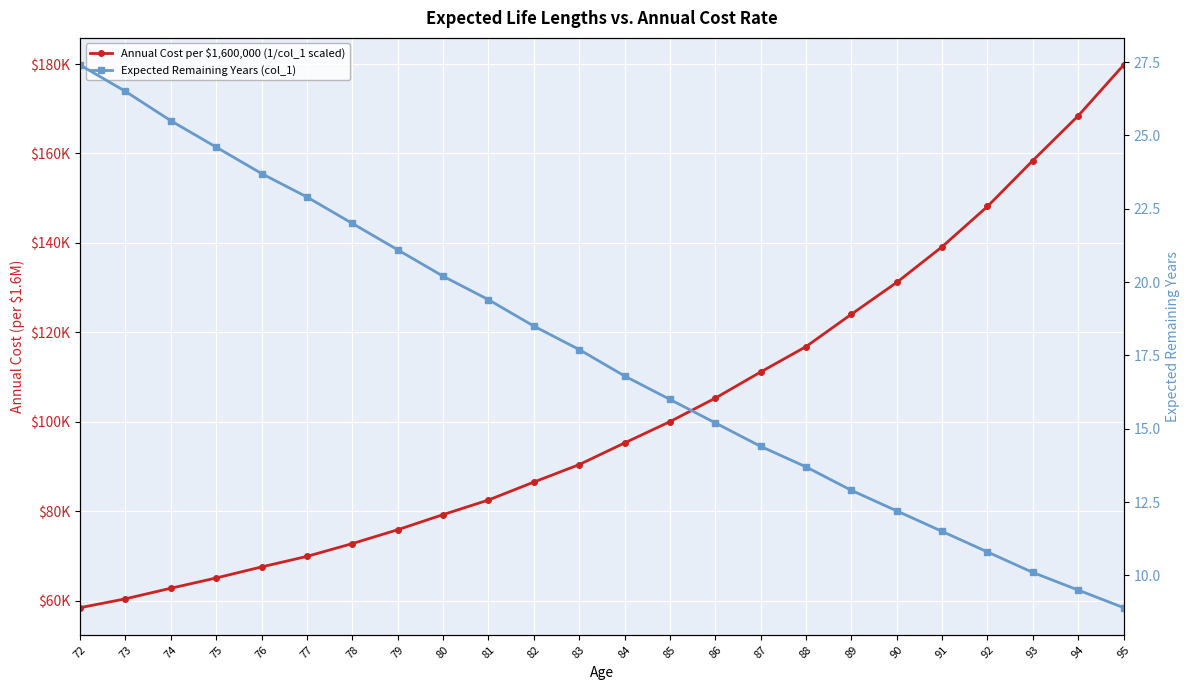

True or false: Annual Cost per $1,600,000 (1/col_1 scaled) and Expected Remaining Years (col_1) cross at least once.

False